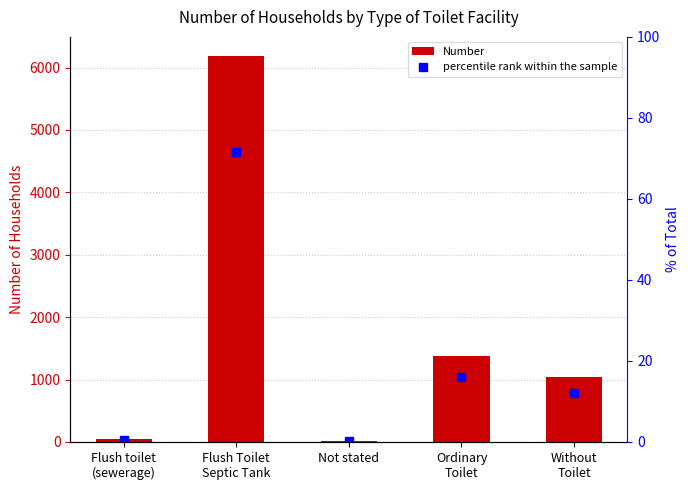

What is the maximum value shown in the chart?

6183.0